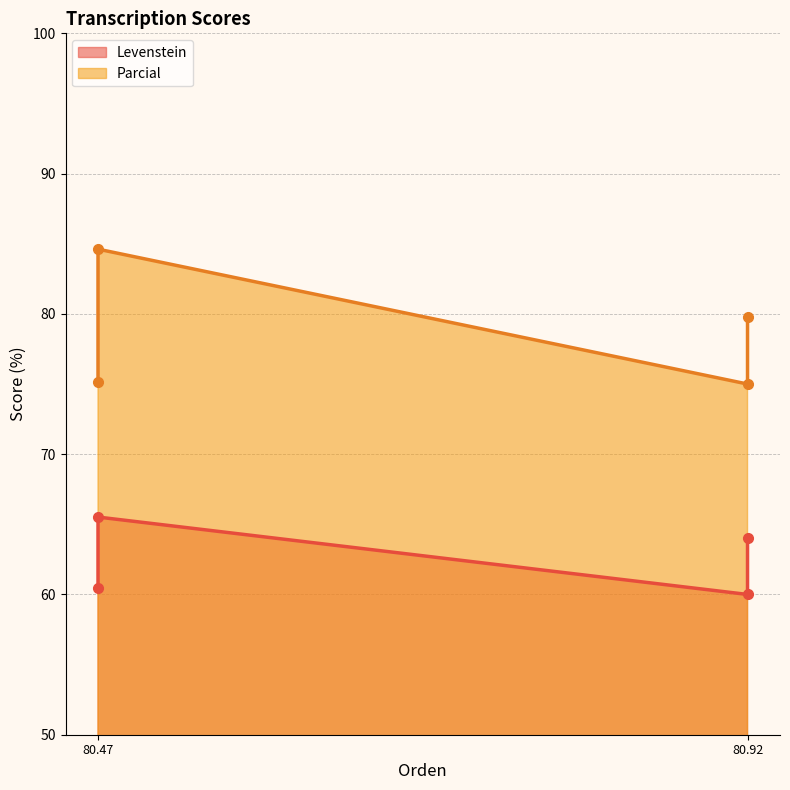

Which series has the widest spread of values?

Parcial